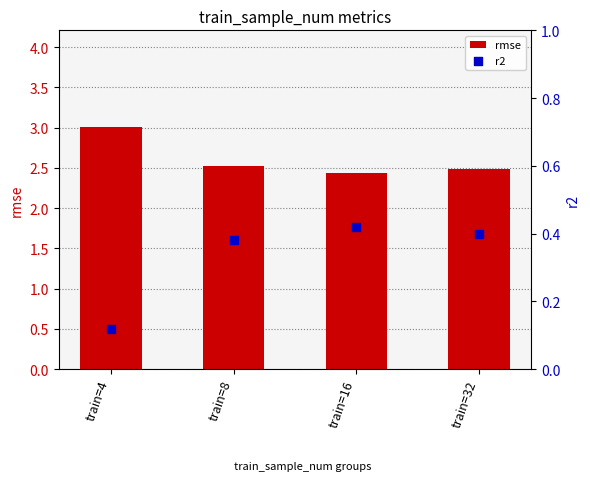

What are all the series names shown in the legend?

rmse, r2